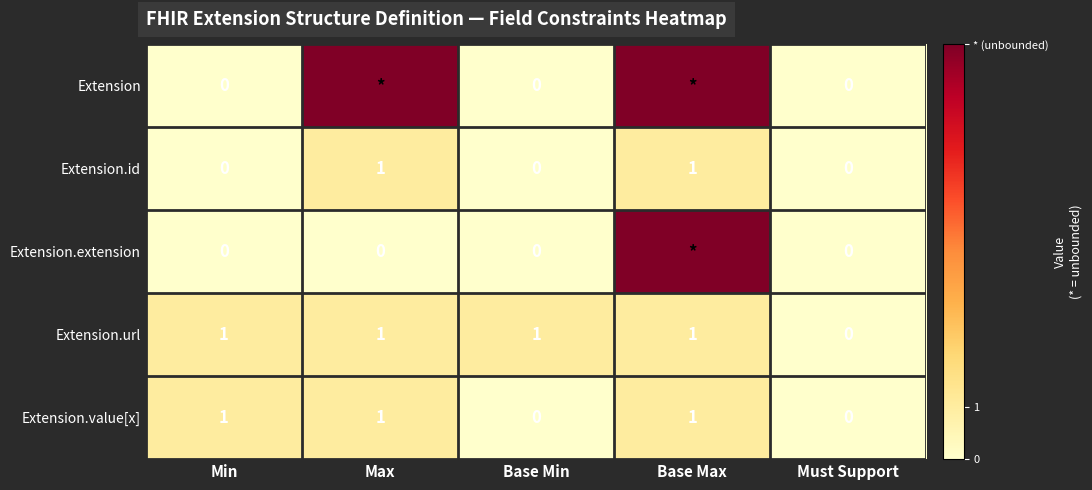

The value of Extension.id at Must Support is 1. True or false?

False